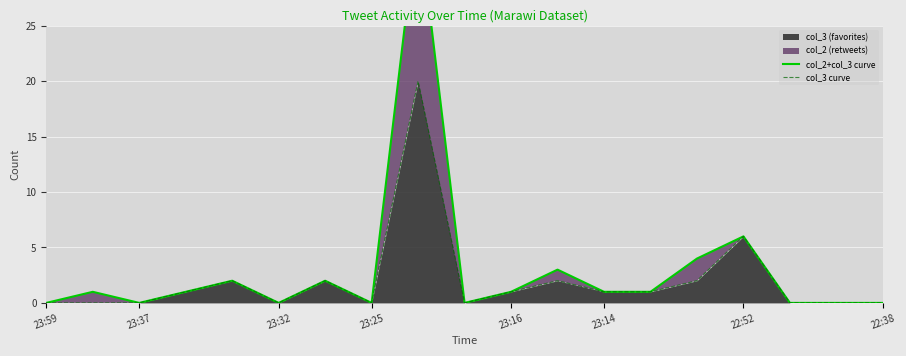

True or false: col_3 (favorites) has a value of 2 at 23:14.

False